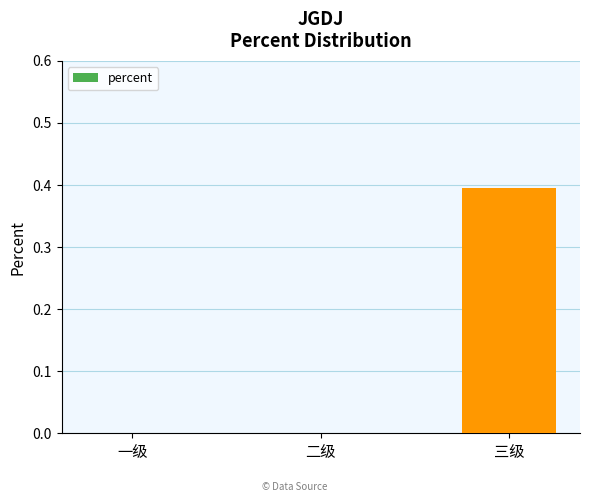

Read the value at 三级.

0.4